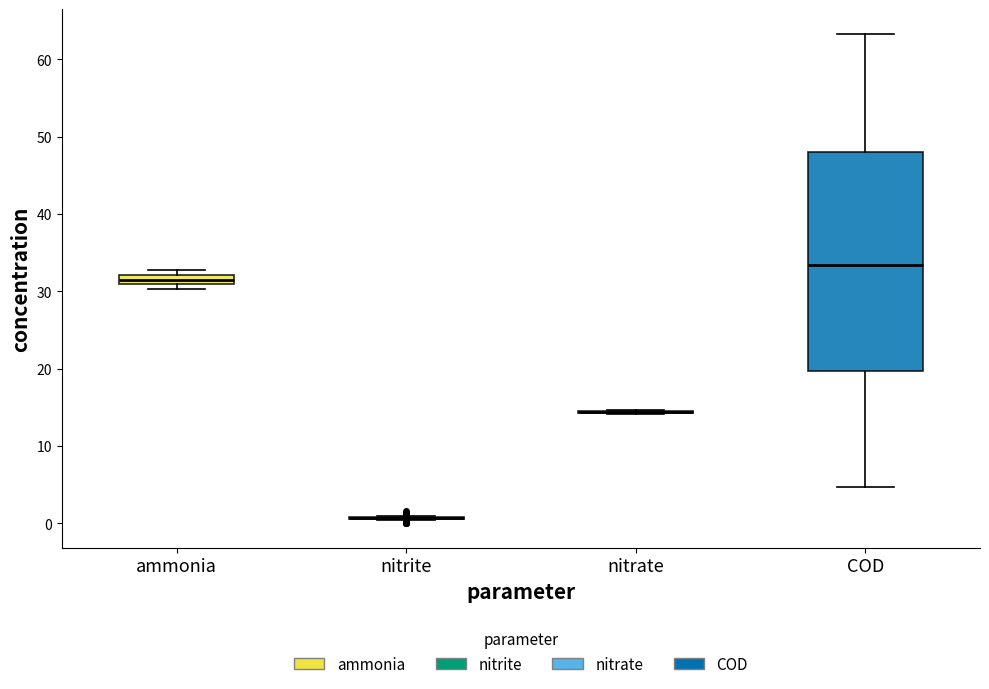

Which box is the tallest, from its lower edge to its upper edge?

COD